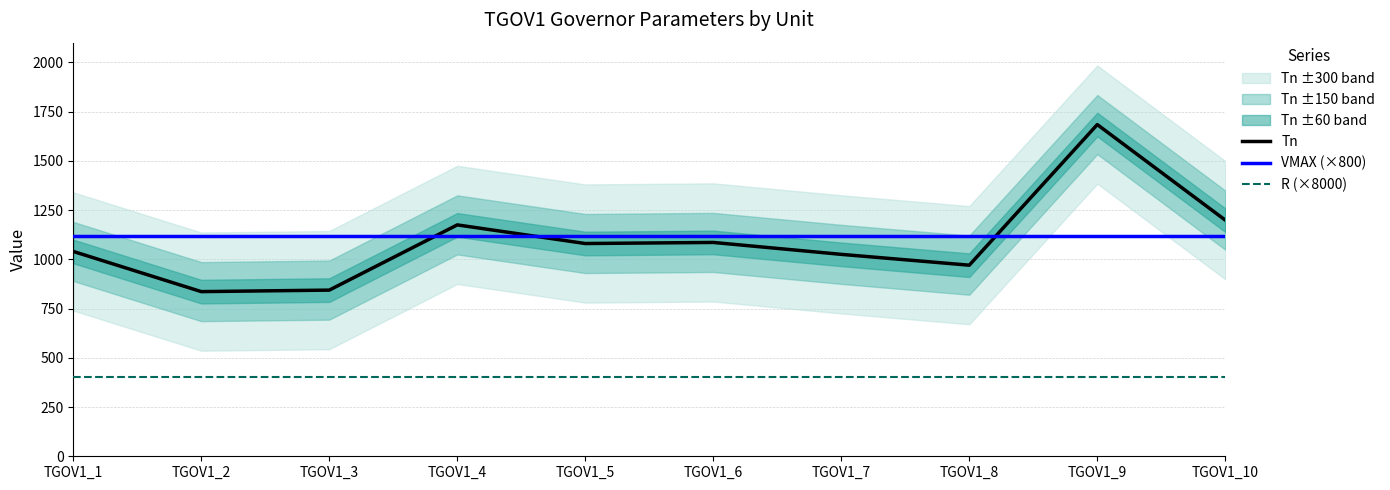

Which series has the largest total across all categories?

VMAX (×800)